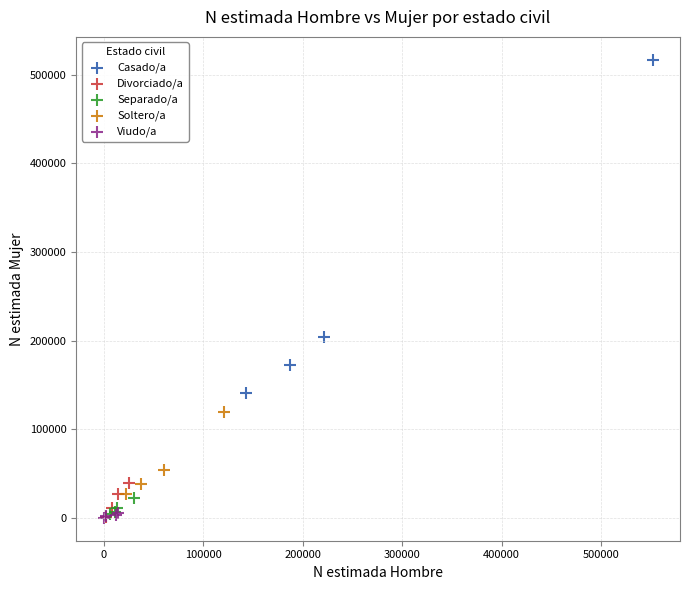

Which series has the largest Y range (max minus min)?

Casado/a